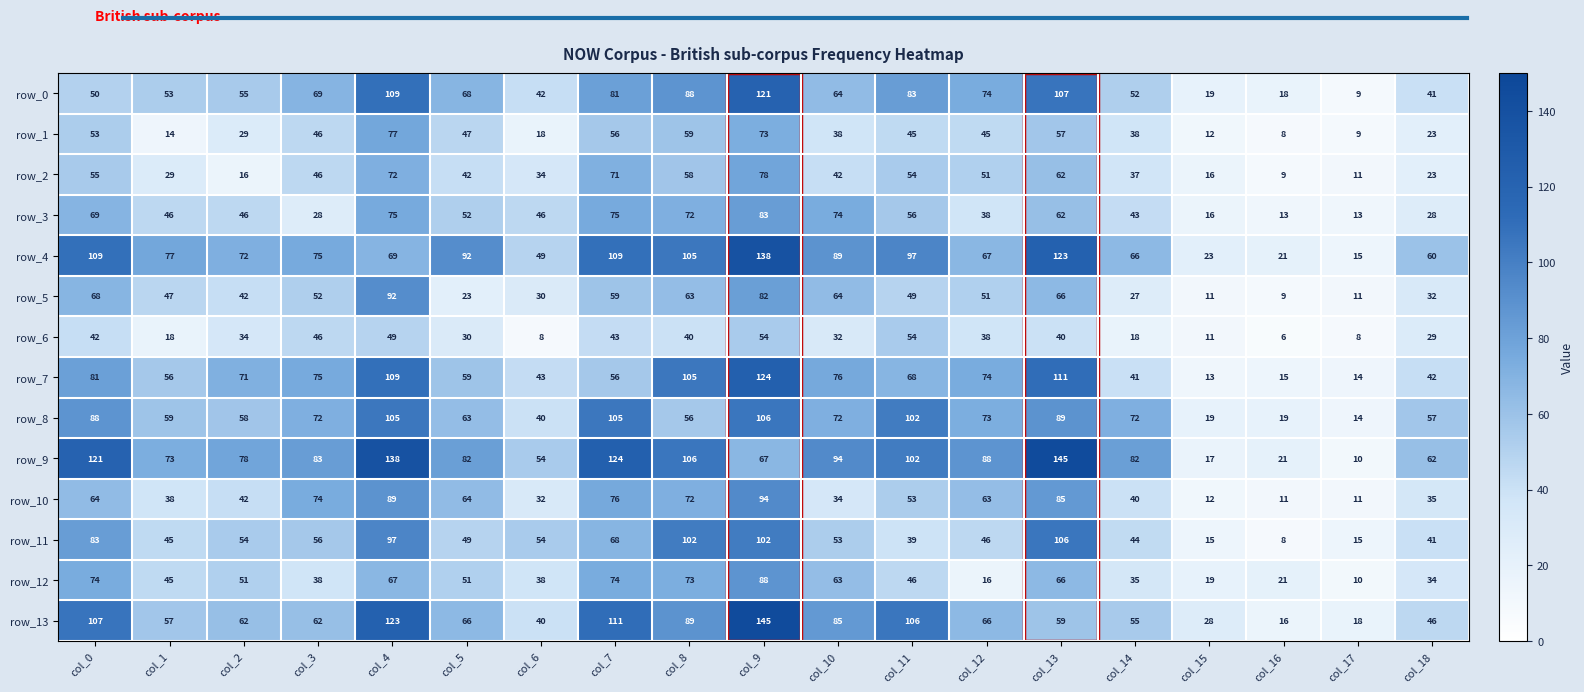

Between col_6 and col_16, which series saw the biggest shift?

row_11